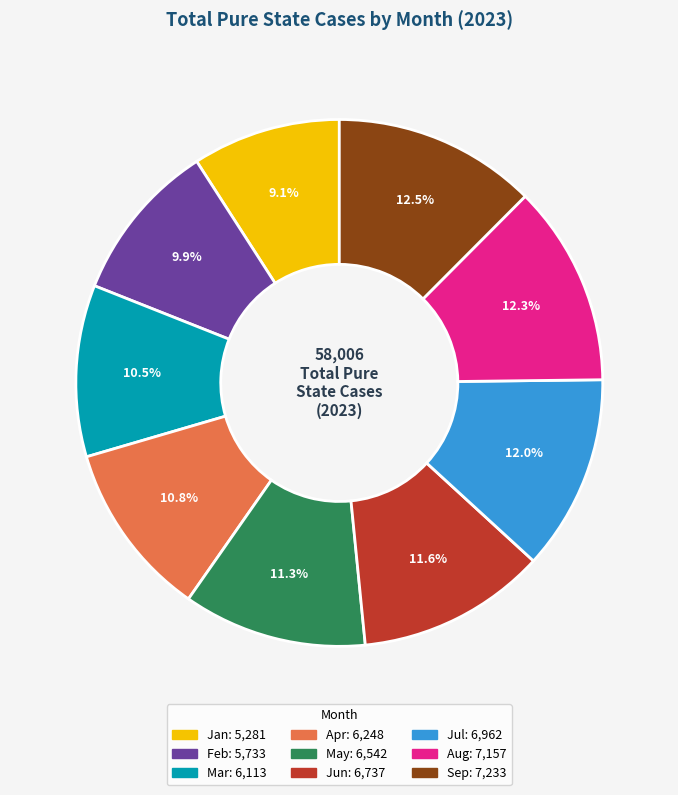

Is Feb the majority of the pie?

No